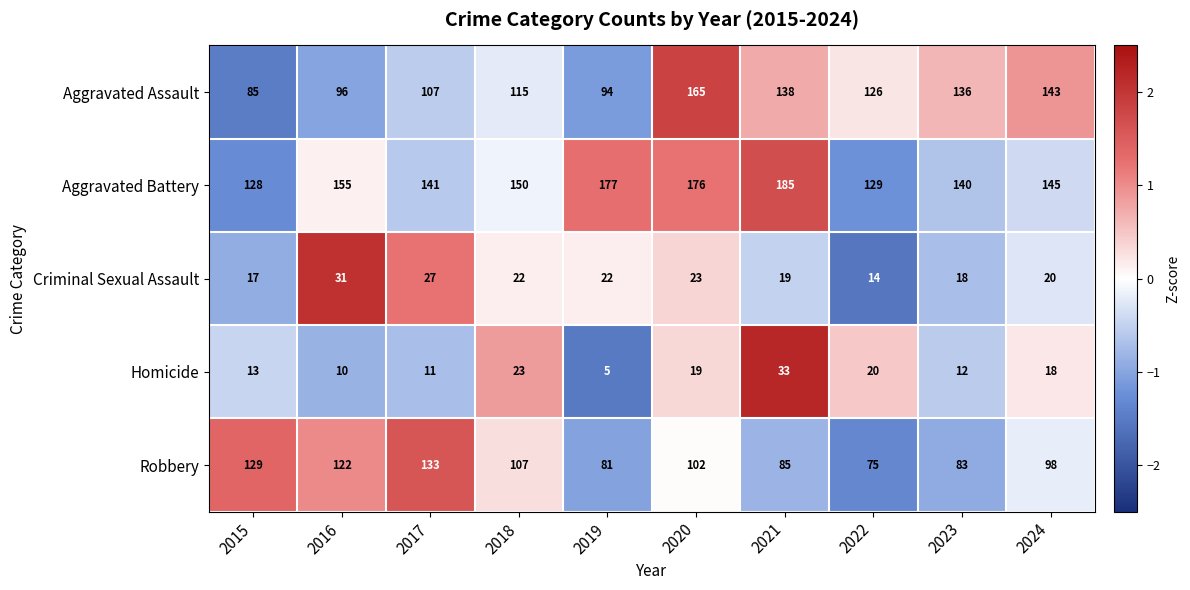

At which category is the sum across all series the highest?

2020